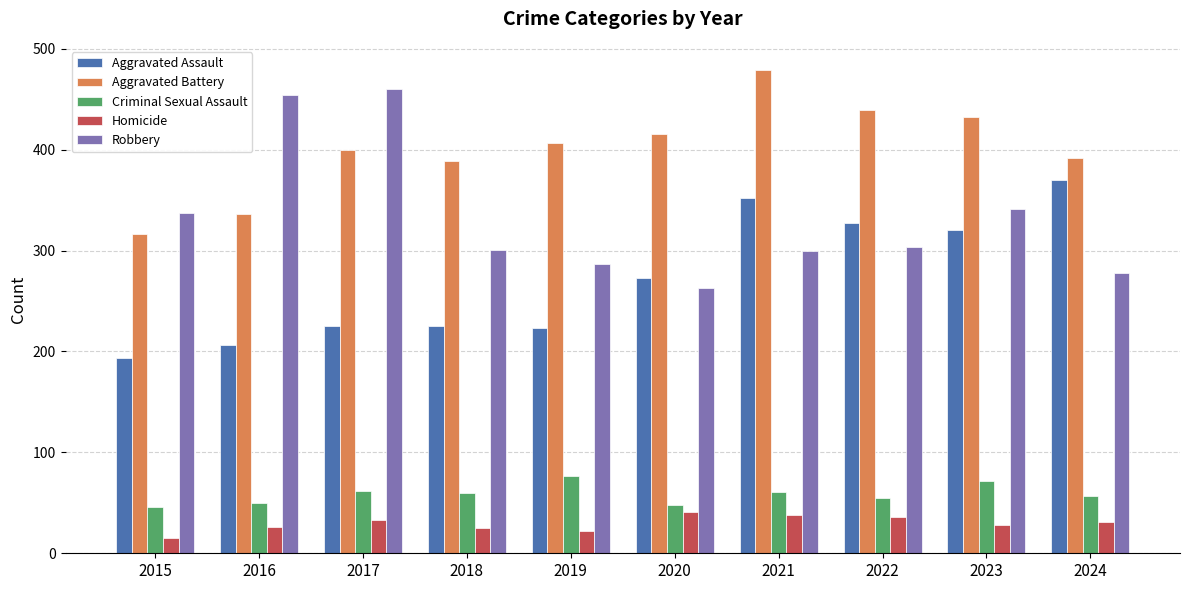

What is the value of the Robbery bar at the 2nd from the left?

454